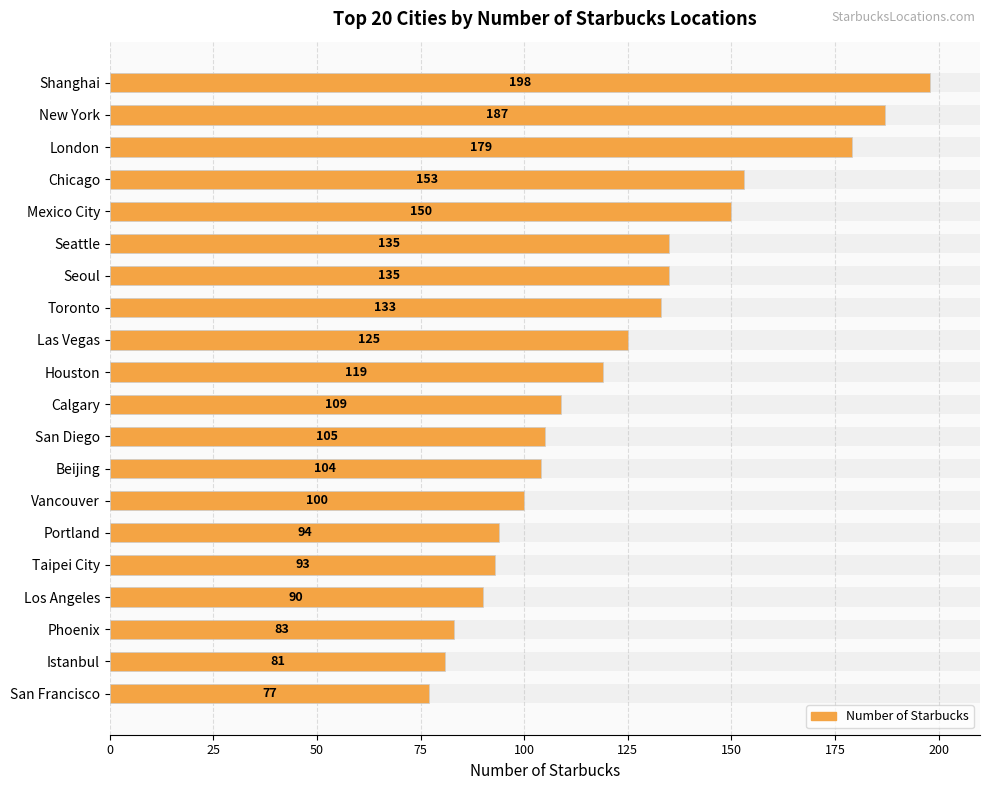

Reading left to right, list all the values displayed in this chart.

198	187	179	153	150	135	135	133	125	119	109	105	104	100	94	93	90	83	81	77